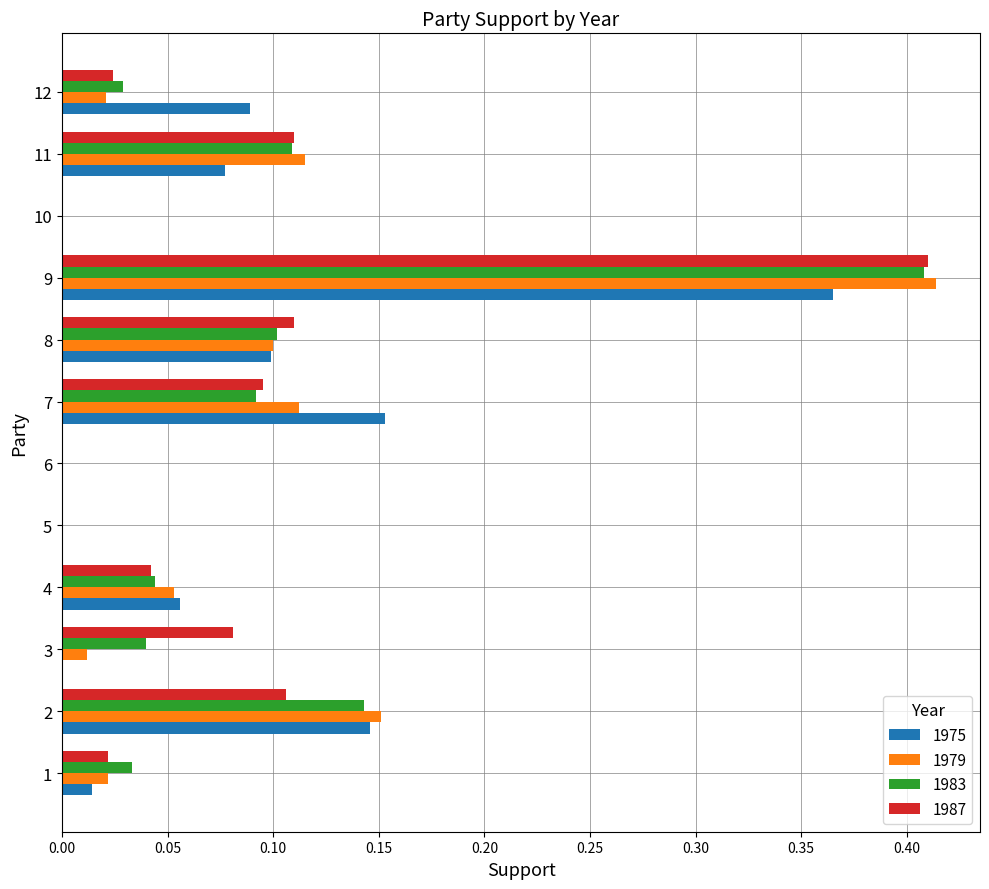

At which category is the sum across all series the highest?

9